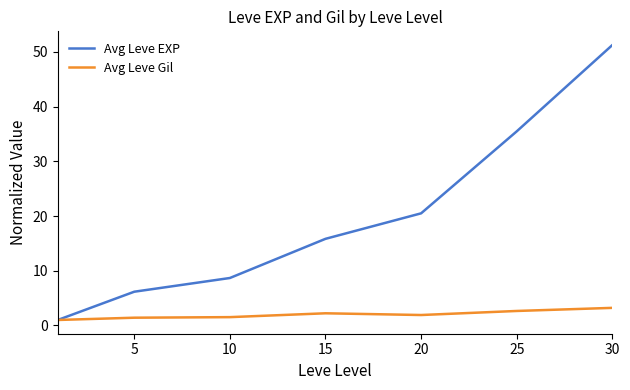

List the series in order of their peak value, lowest first.

Avg Leve Gil, Avg Leve EXP